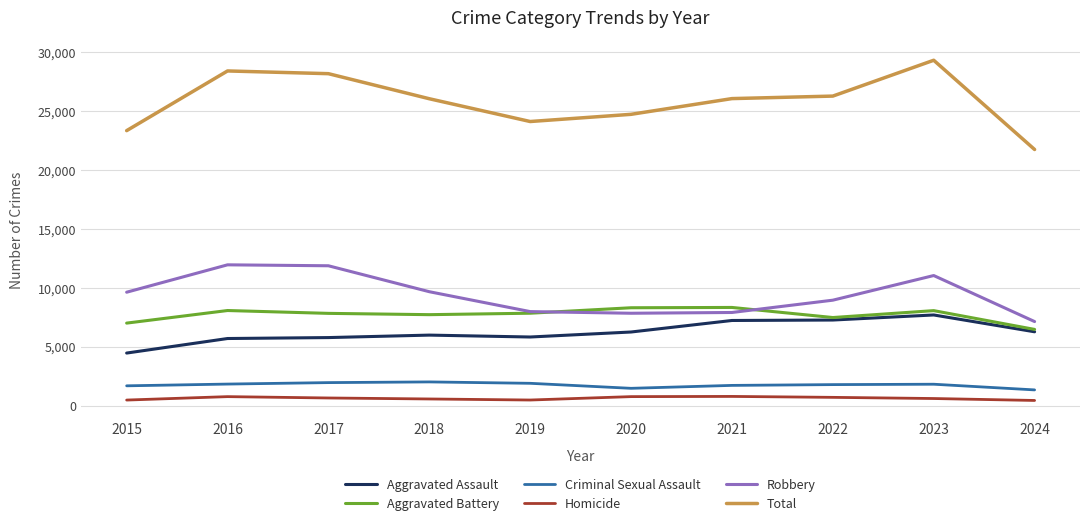

In Total, how many points are higher than both neighbors (excluding endpoints)?

2